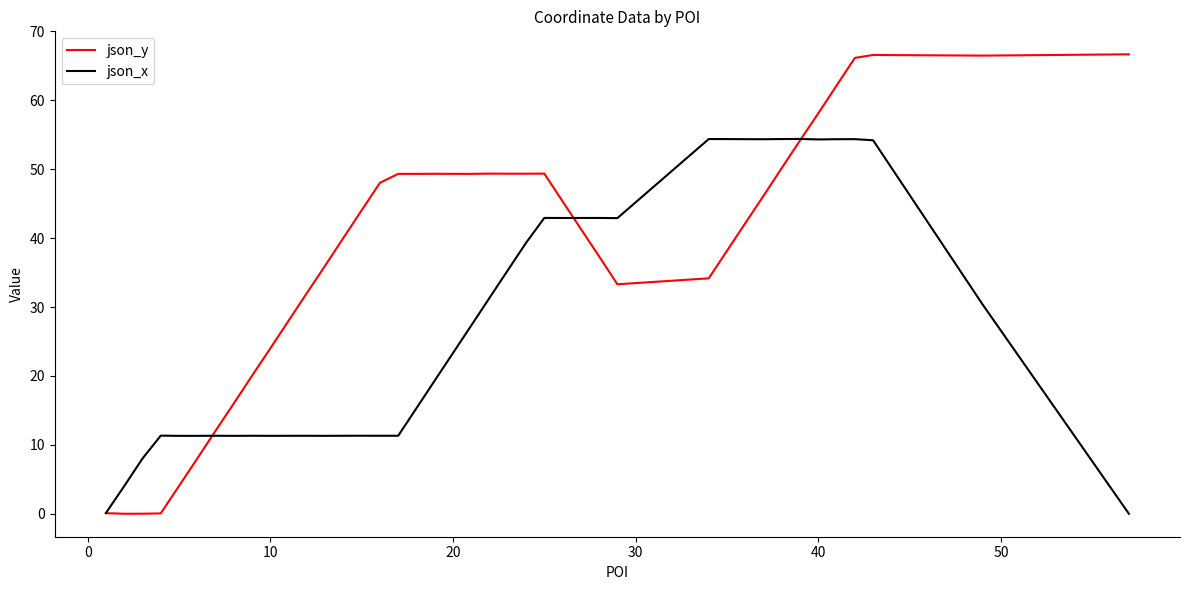

Which series has the largest range (max minus min)?

json_y